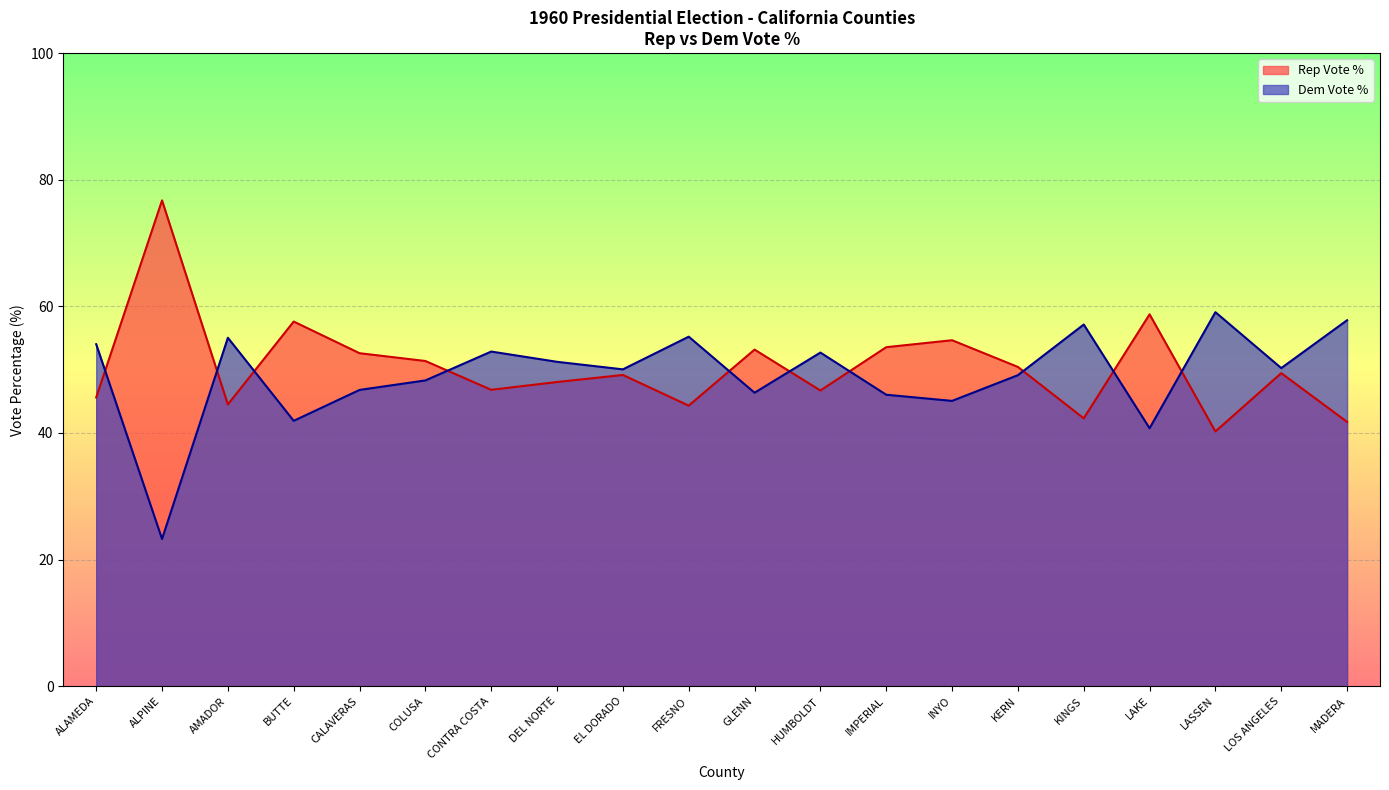

What position from the left is MADERA?

20